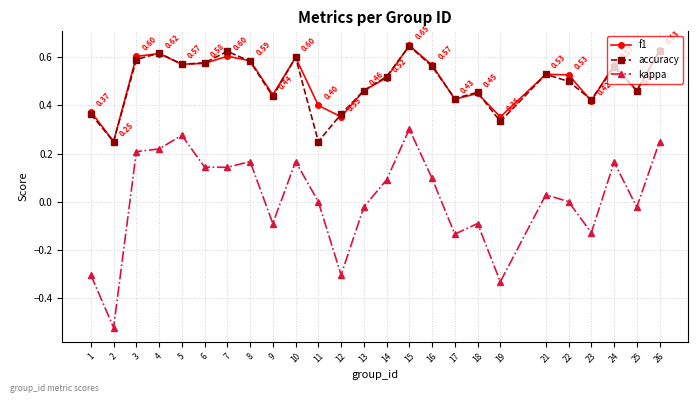

True or false: f1 and kappa cross at least once.

False